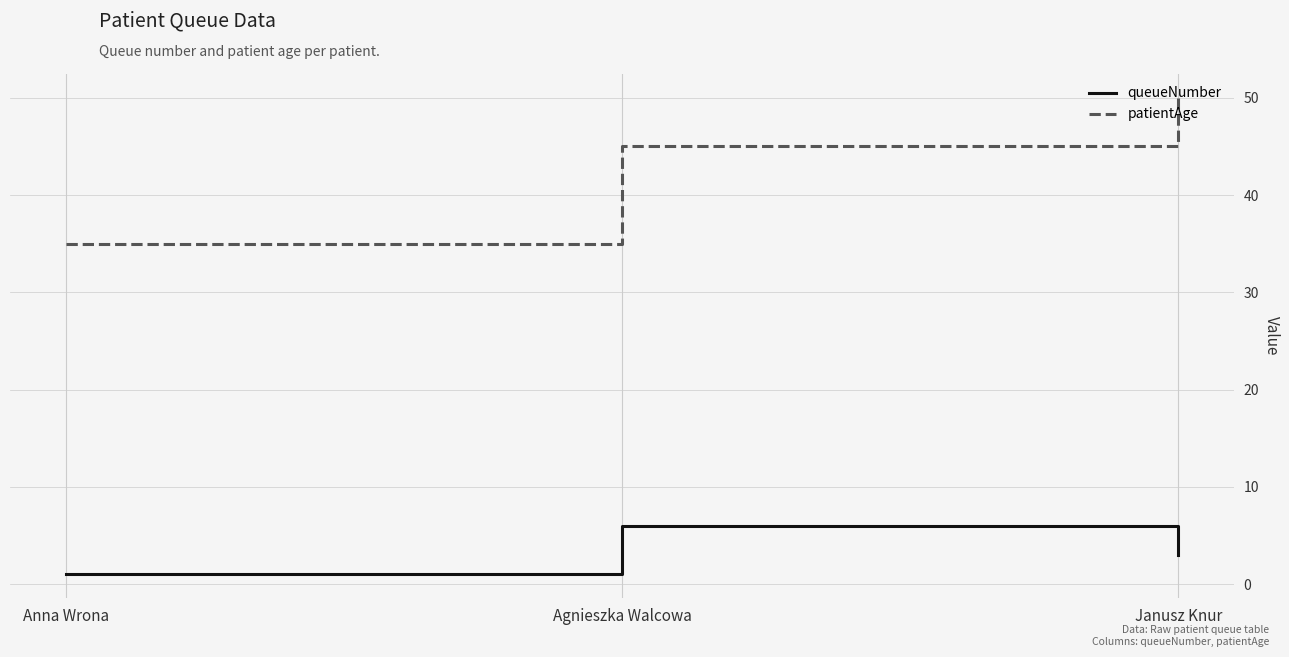

Which series has the largest range (max minus min)?

patientAge